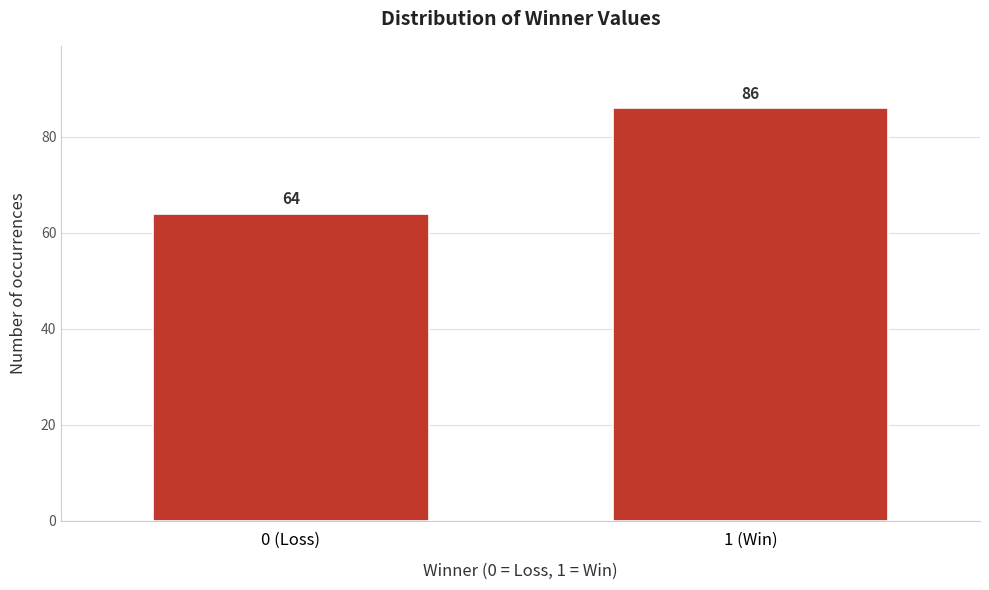

Reading left to right, transcribe all the data shown in this chart.

0 (Loss)=64	1 (Win)=86